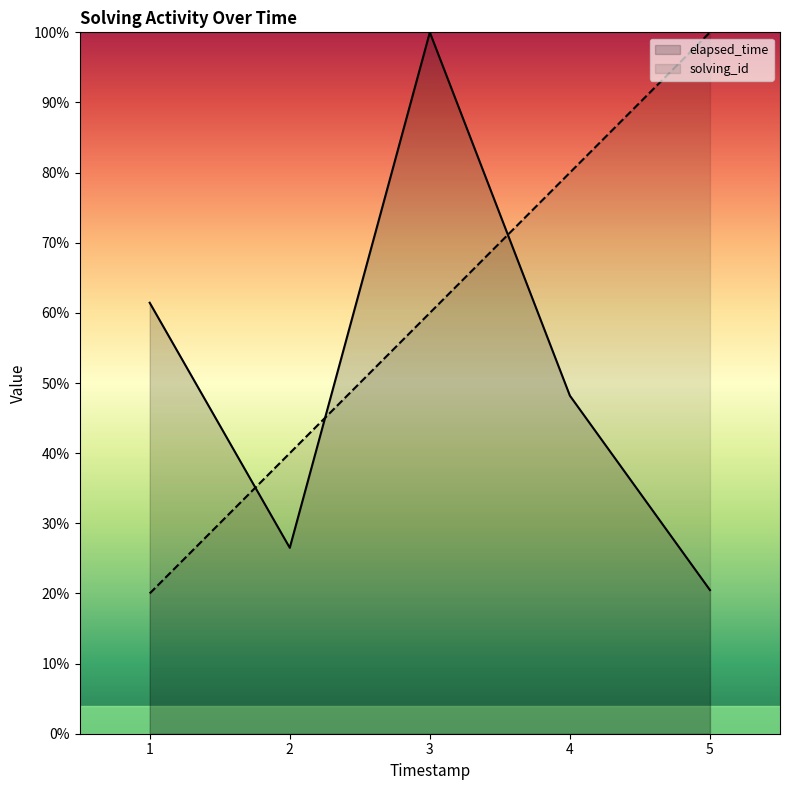

True or false: solving_id has a value of 179.1 at 5.

False